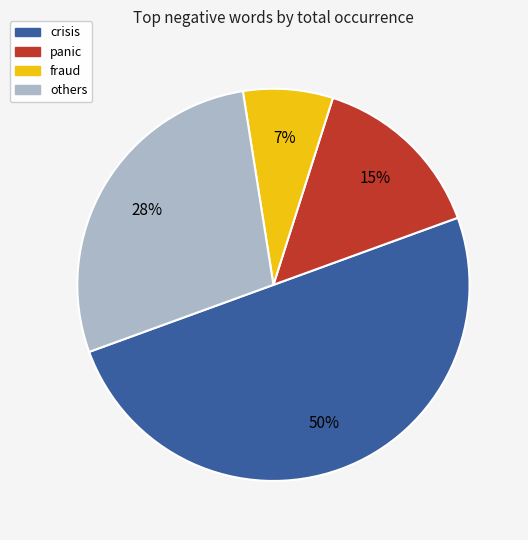

To the nearest percent, what is the difference between the largest and smallest slice percentages?

43%